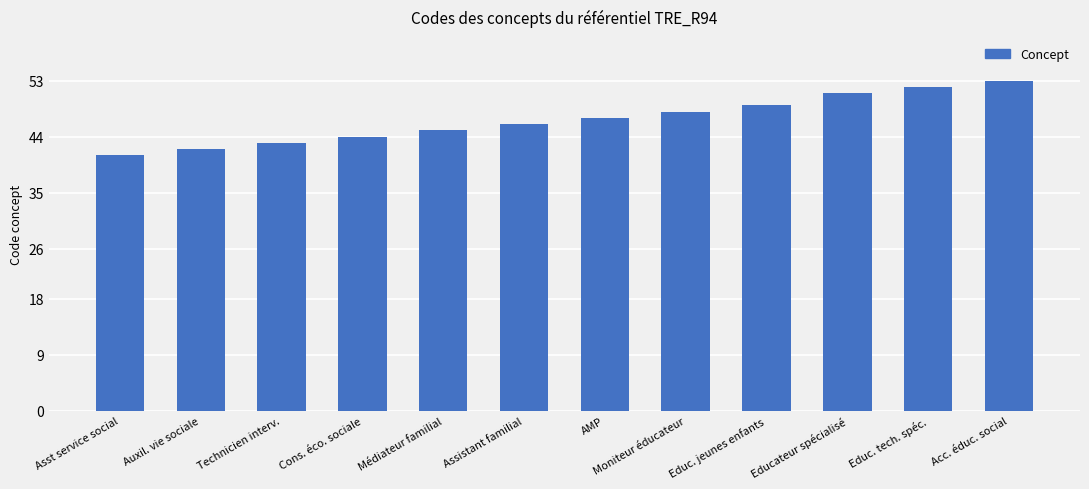

What is the change in value from AMP to Acc. éduc. social?

+6